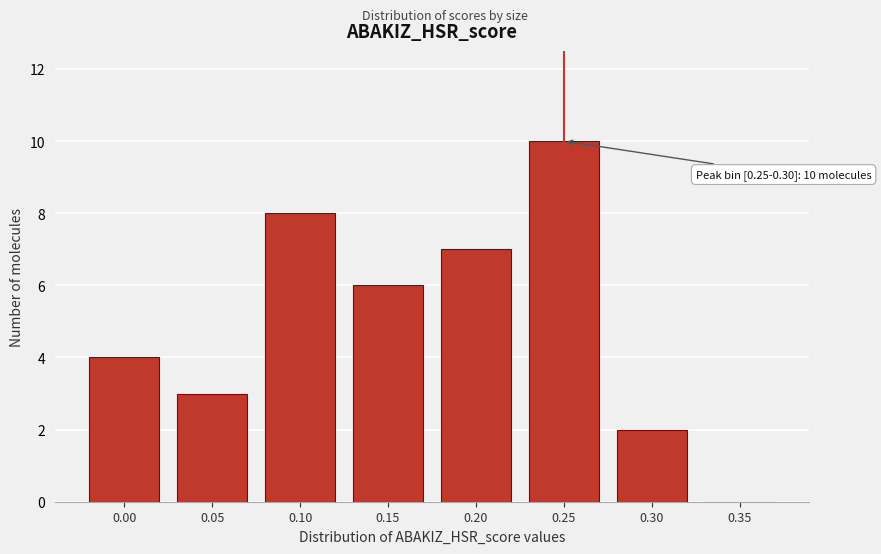

Reading left to right, extract all data points from this chart.

0.00=4	0.05=3	0.10=8	0.15=6	0.20=7	0.25=10	0.30=2	0.35=0